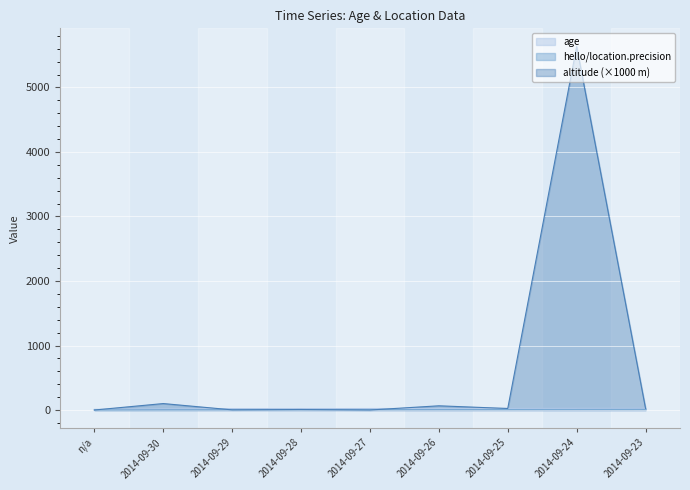

True or false: hello/helloagain/location.altitude and hello/location.precision intersect in this chart.

True